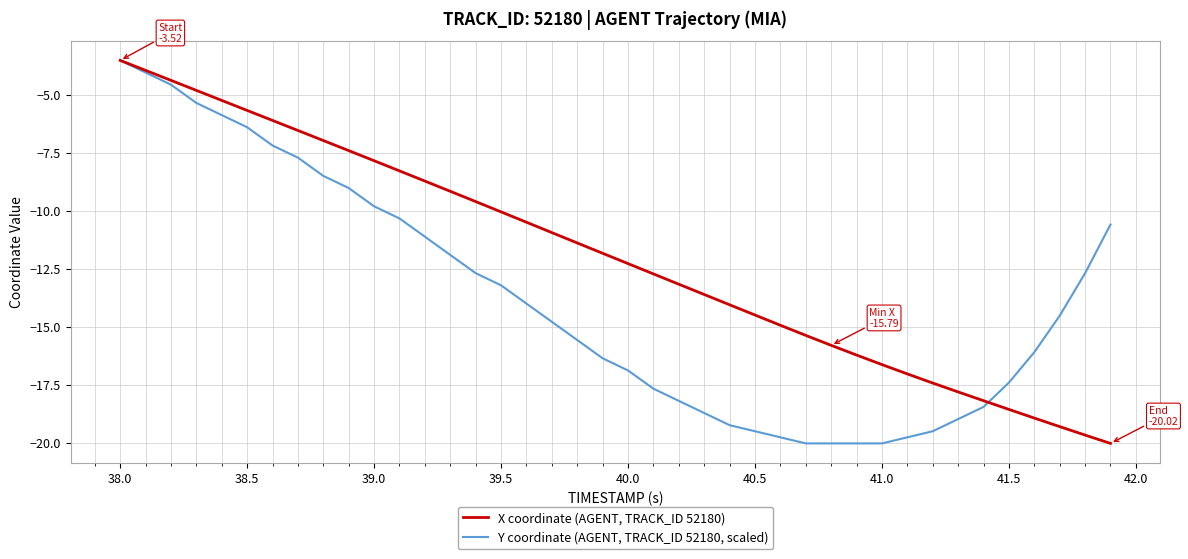

Which series ends up on top after the final intersection of Y coordinate (AGENT, TRACK_ID 52180, scaled) and X coordinate (AGENT, TRACK_ID 52180)?

Y coordinate (AGENT, TRACK_ID 52180, scaled)